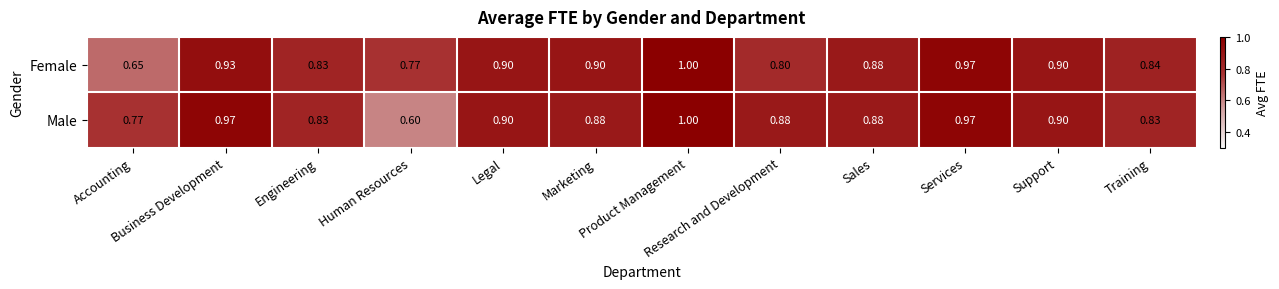

Which series has the largest range (max minus min)?

Male